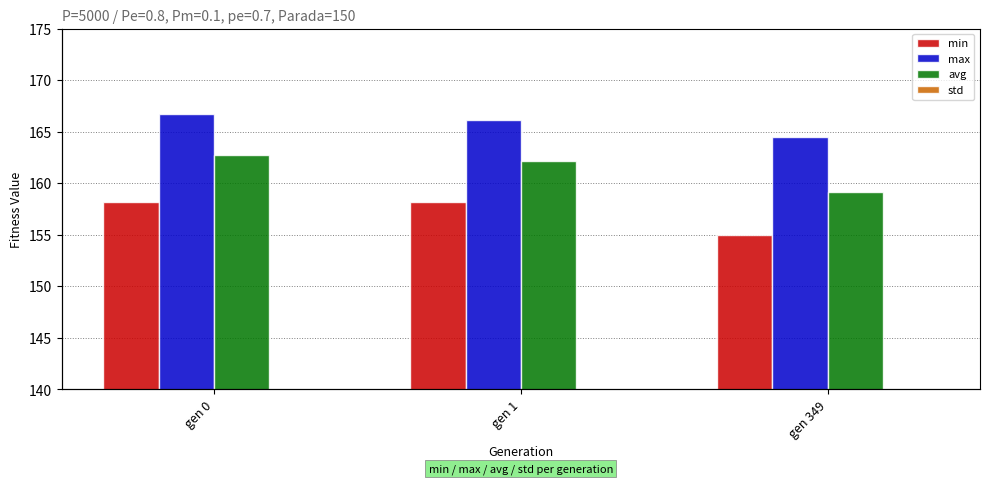

Is it true that max equals 254.5 at gen 0?

False